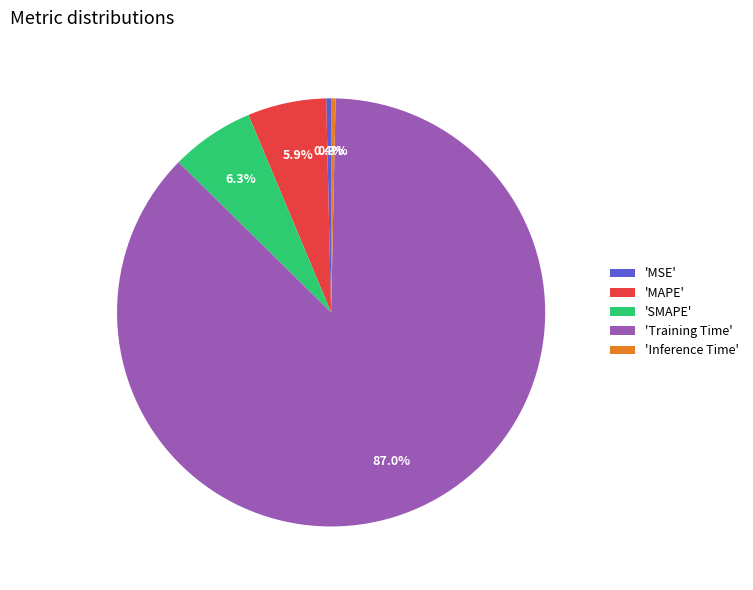

Which slice is the largest?

'Training Time'